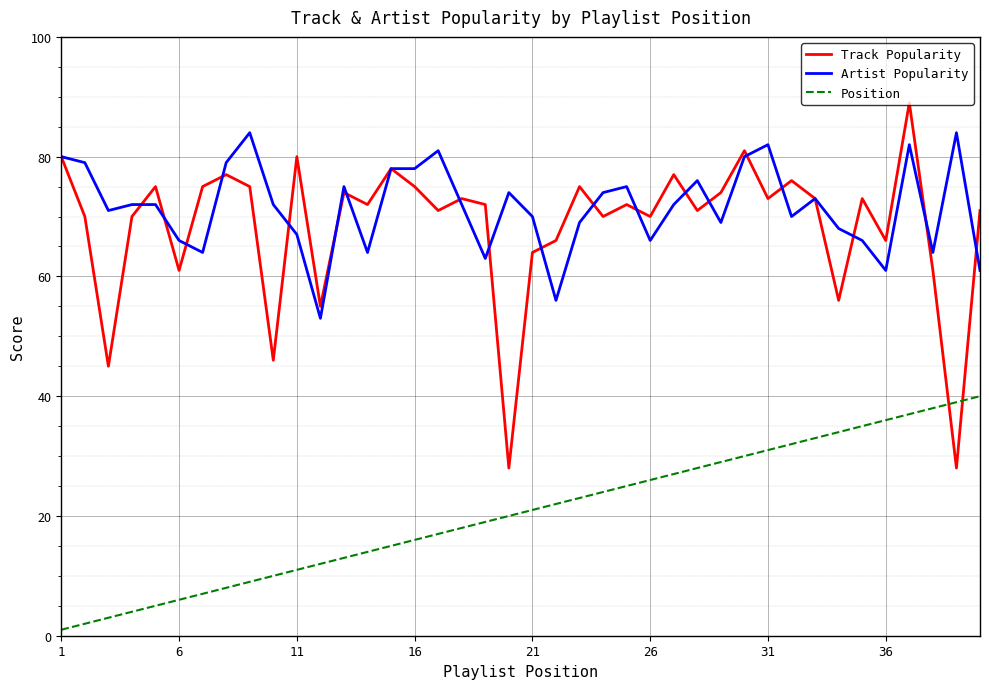

What is the maximum value shown in the chart?

89